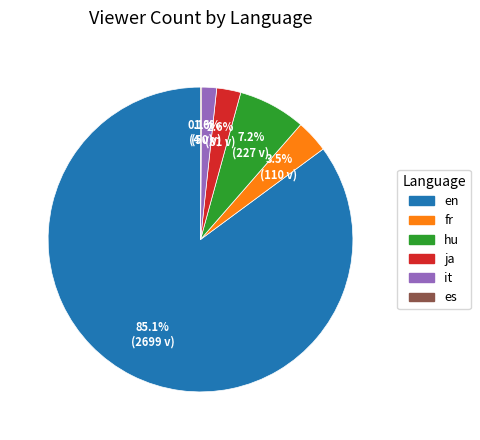

Is the sum of ja and fr greater than half?

No